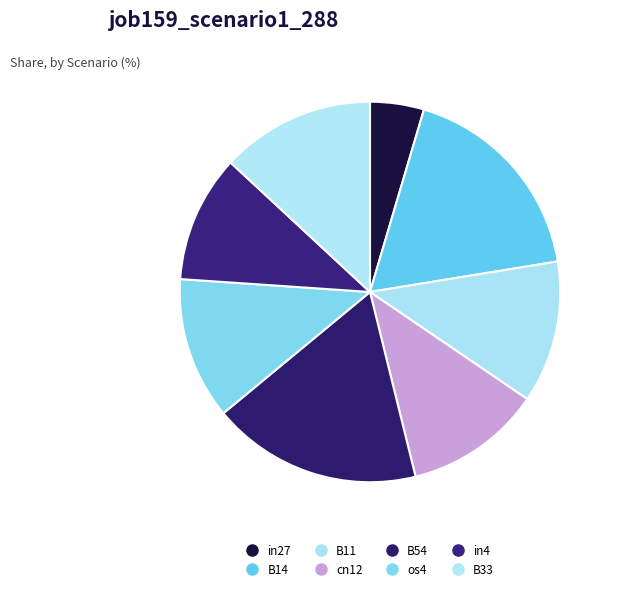

What percentage do cn12 and in27 together represent?

16.2%